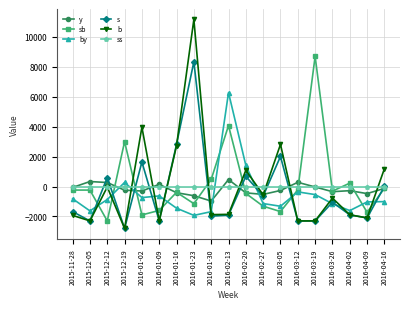

At which category does the chart reach its peak across all series?

2016-01-23